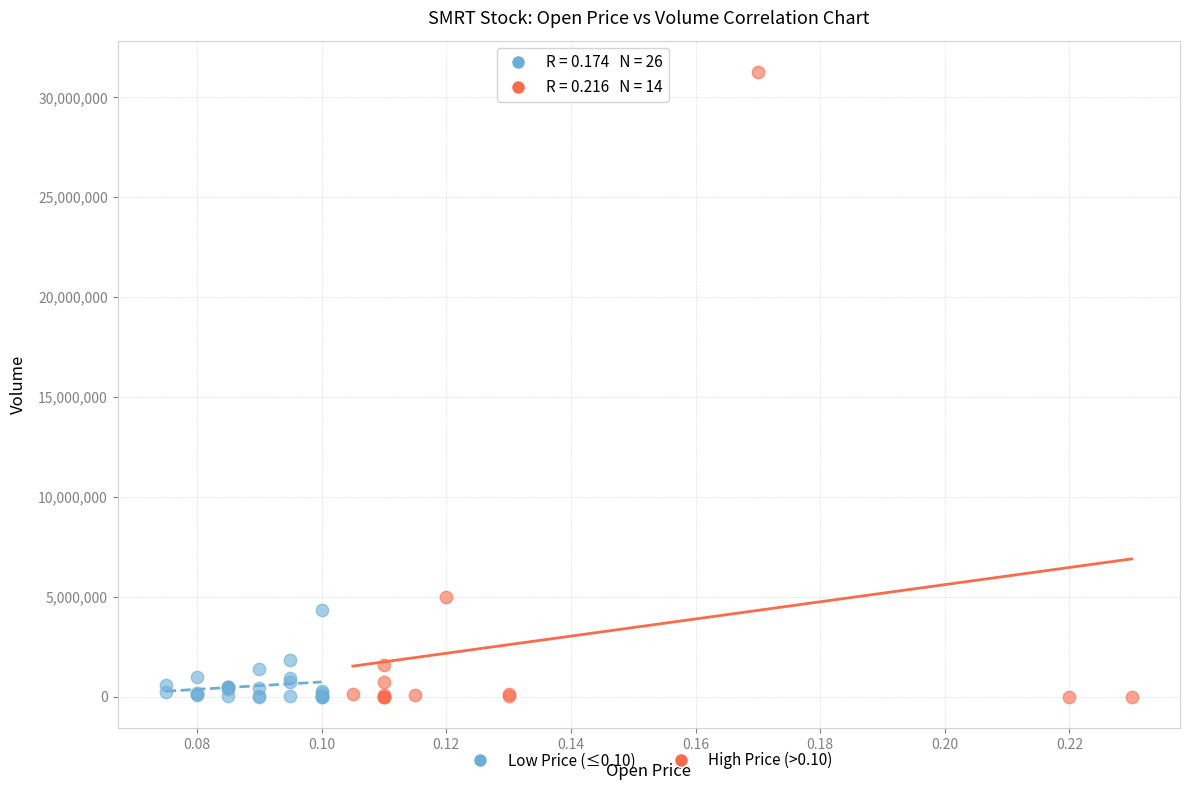

Which series has the widest spread of Y values?

High Price (>0.10)